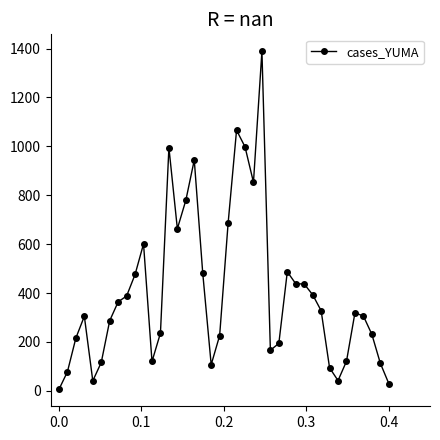

What is the sum of all values?

16120